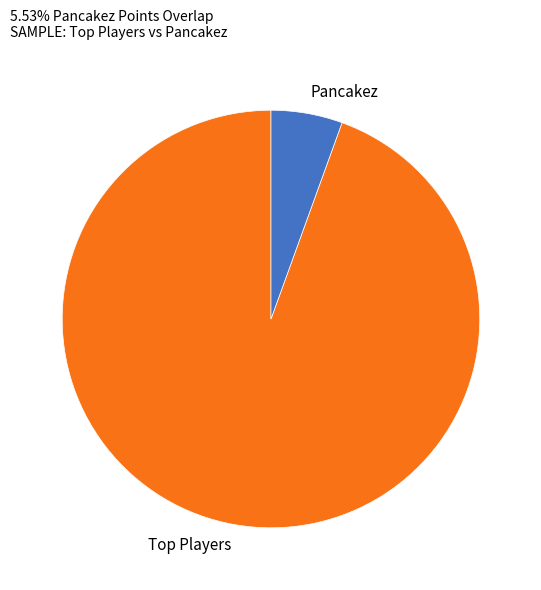

Which slice is the smallest?

Pancakez